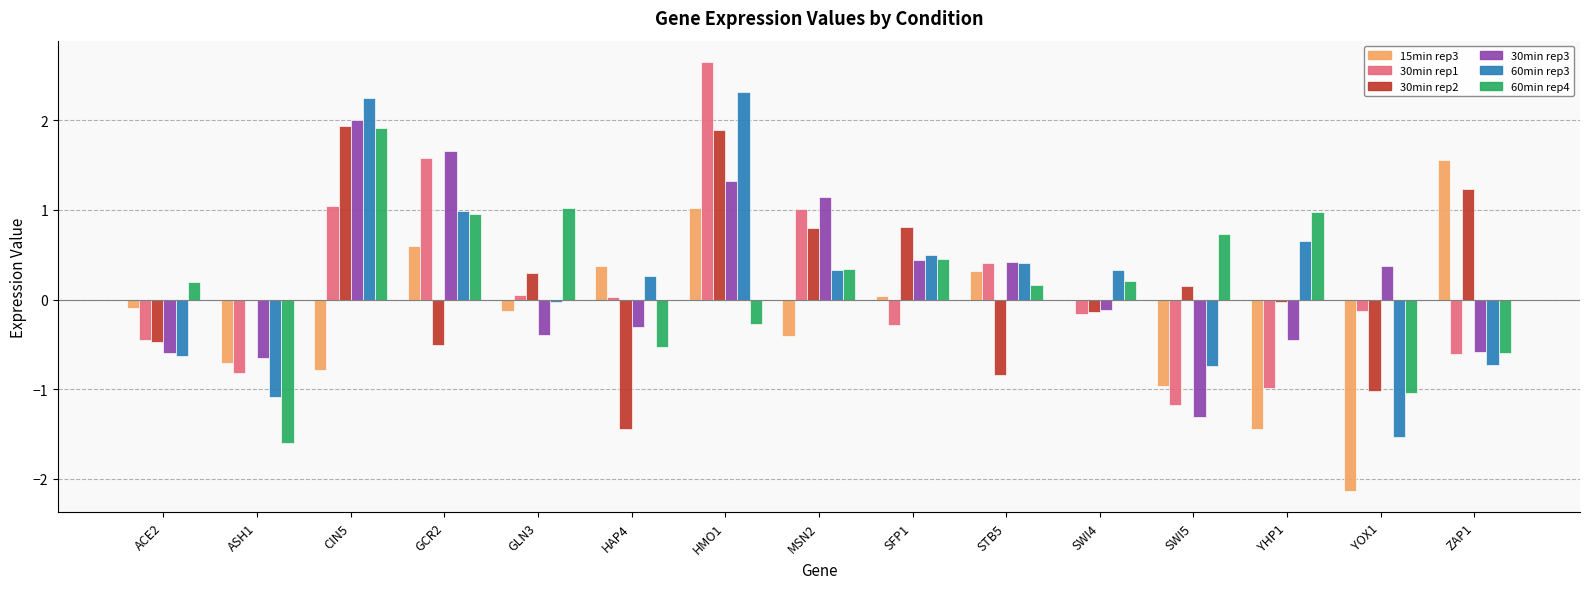

Which category has the highest value across all series?

HMO1